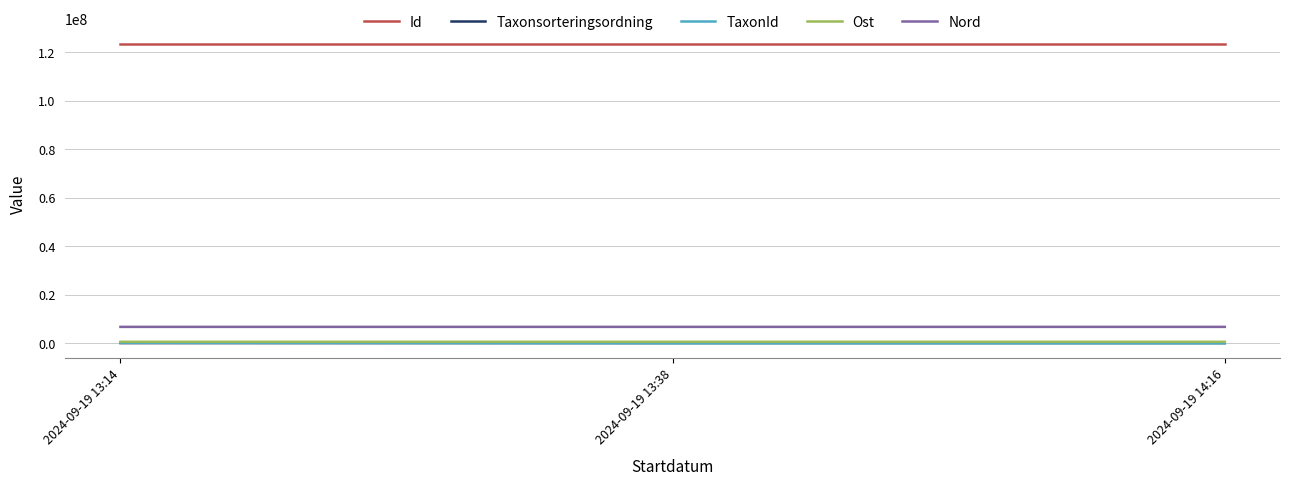

The Id series shows 71333745 at 2024-09-19 13:14. True or false?

False